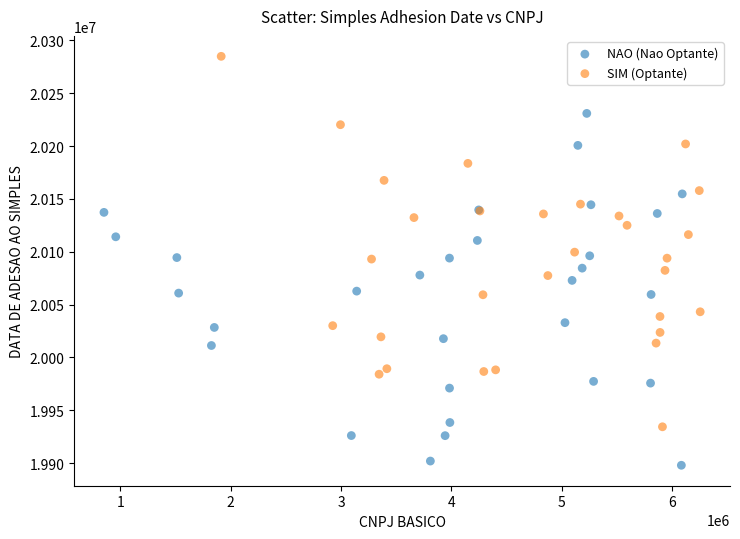

Which series contains the highest Y value?

SIM (Optante)